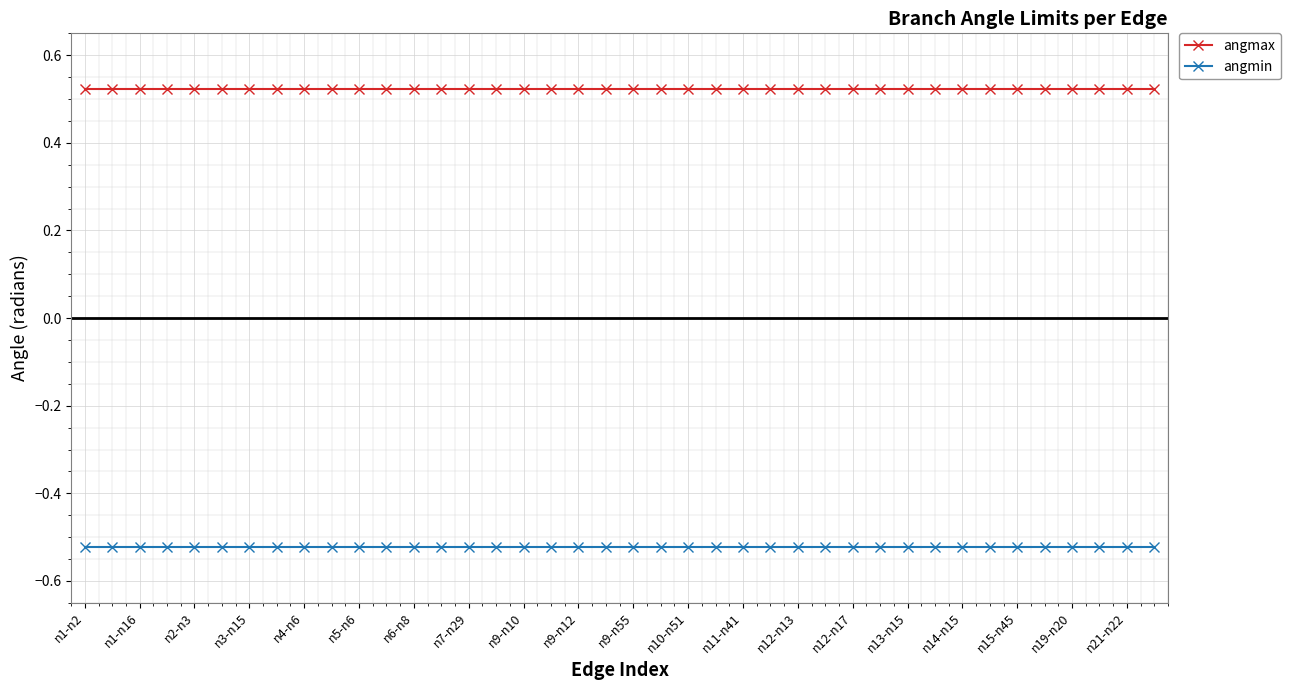

True or false: angmin and angmax intersect in this chart.

False